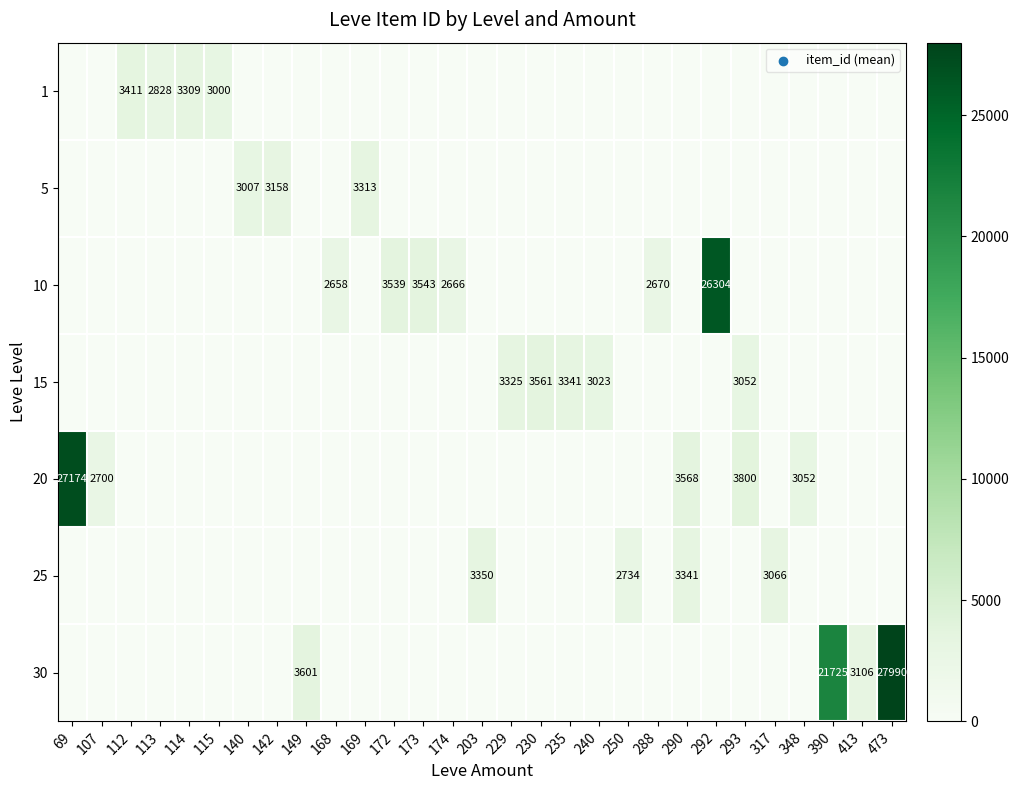

Which category has the lowest value in the 30 series?

69